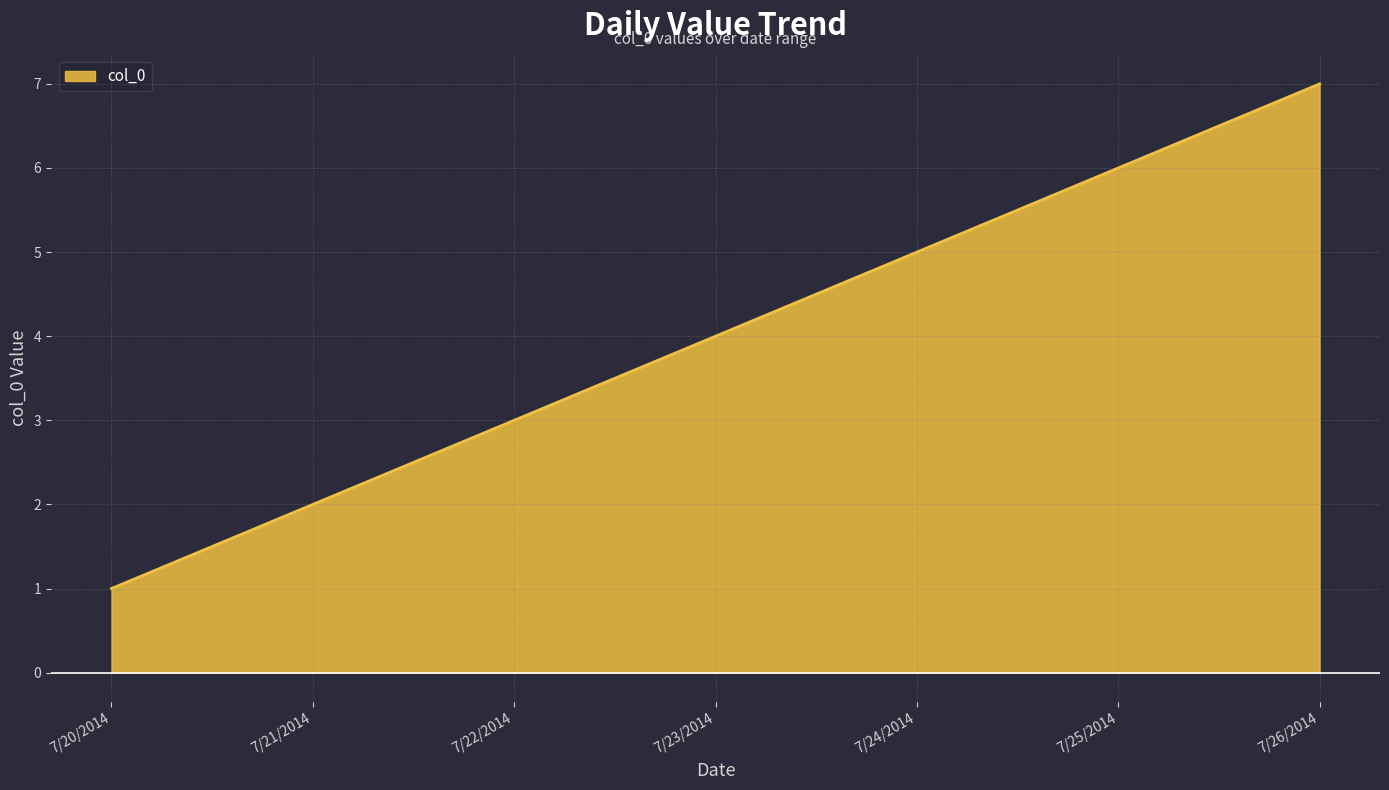

How many lines are shown in the chart?

1